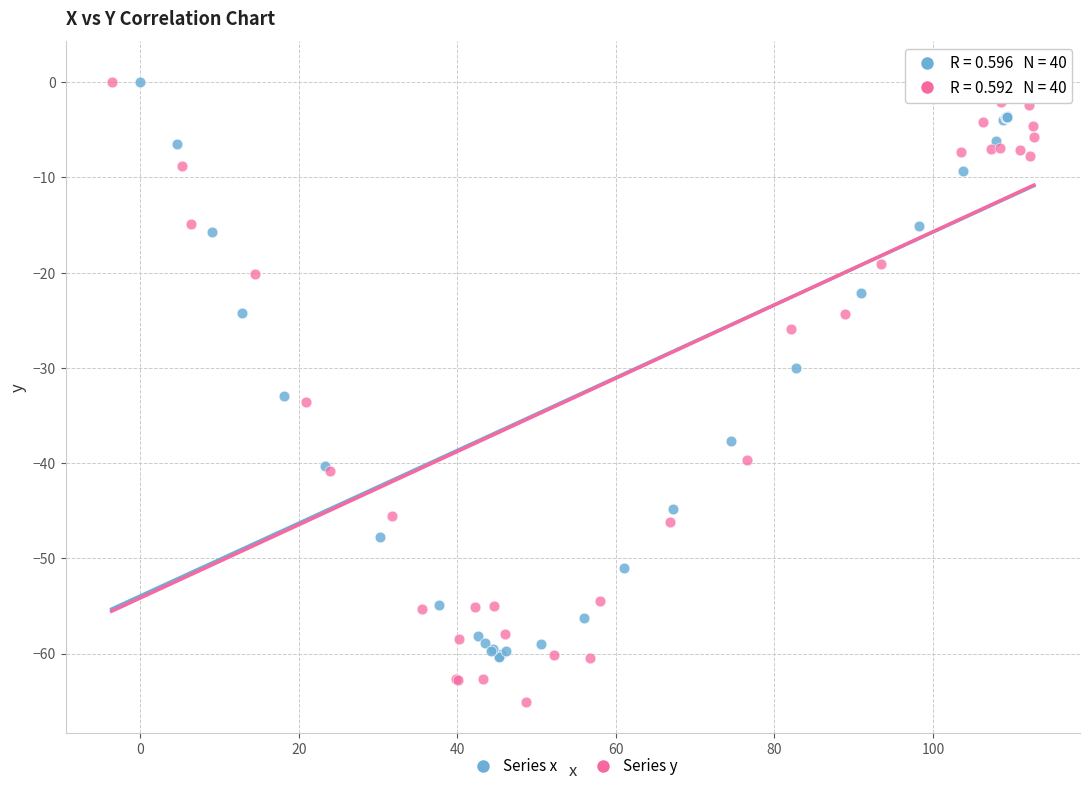

Which series has the largest Y range (max minus min)?

Series y